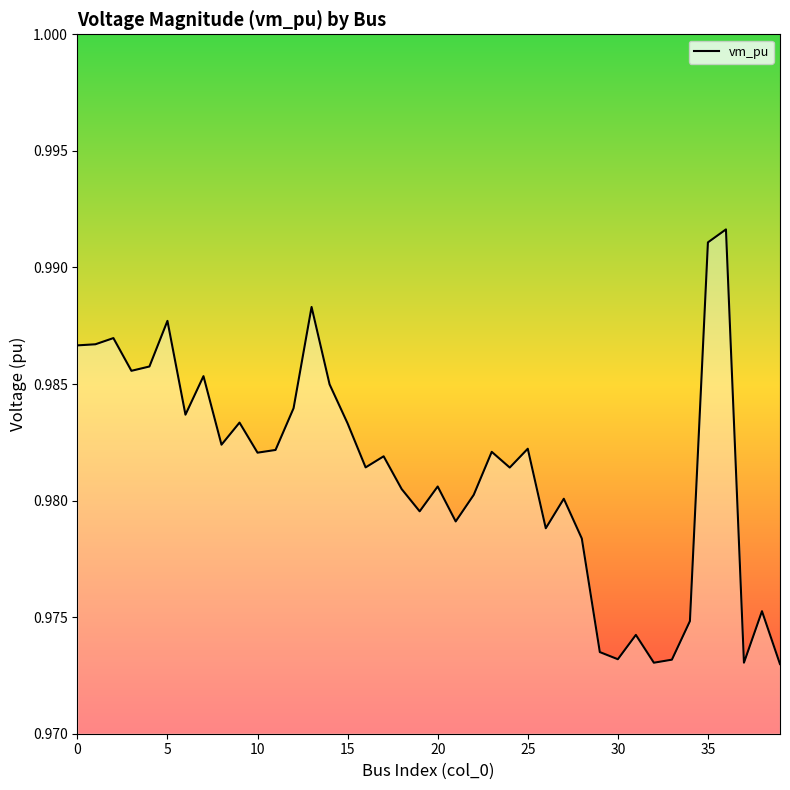

Is it true that the value at 35 is 0.2?

False